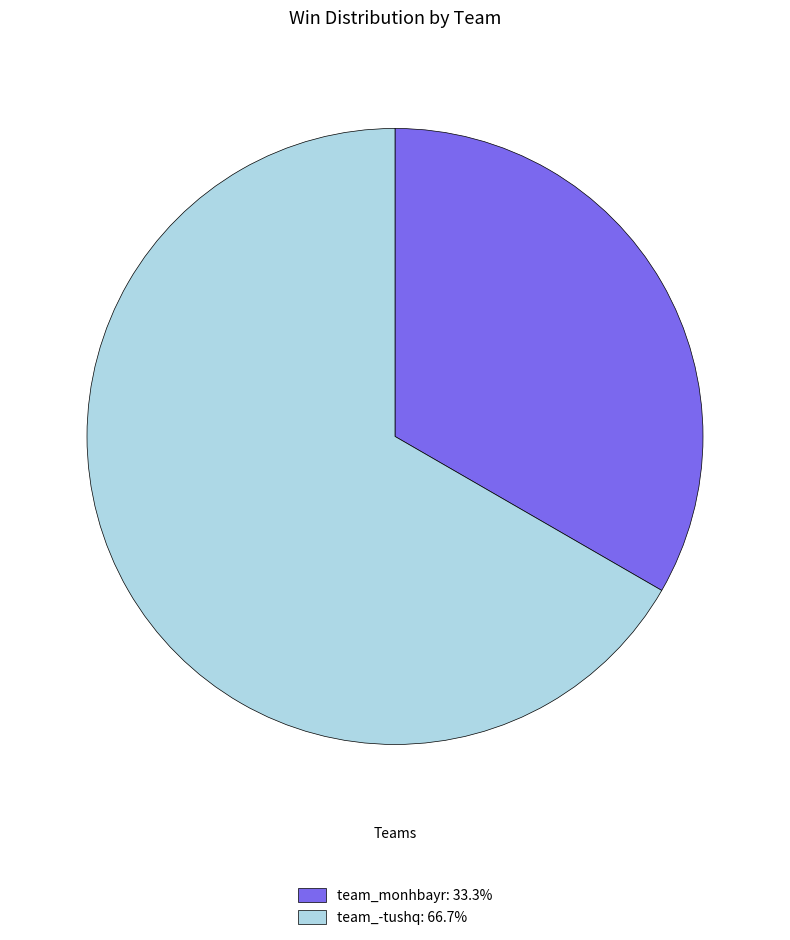

What is the smallest slice in the pie chart?

team_monhbayr